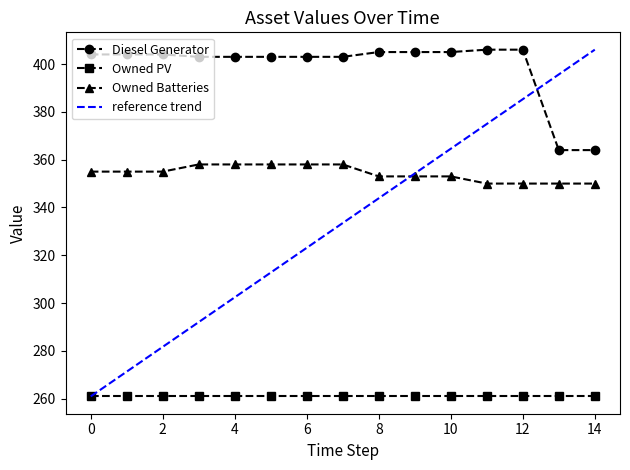

Which series has the largest range (max minus min)?

reference trend